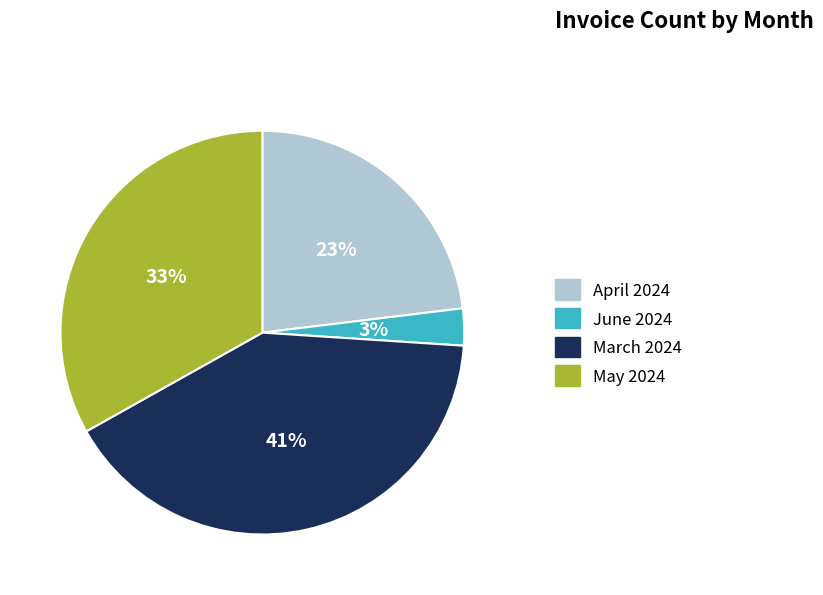

Does March 2024 account for over 50% of the chart?

No